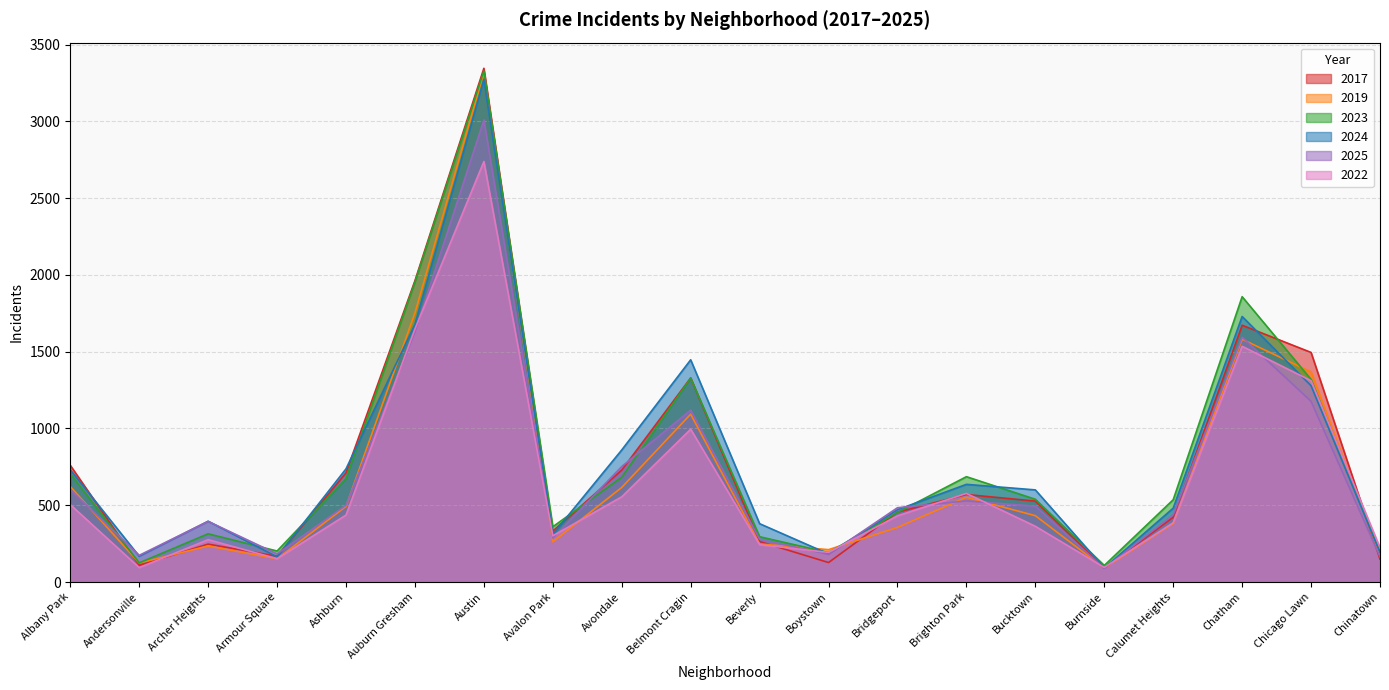

What is the label of the 7th point from the left?

Austin